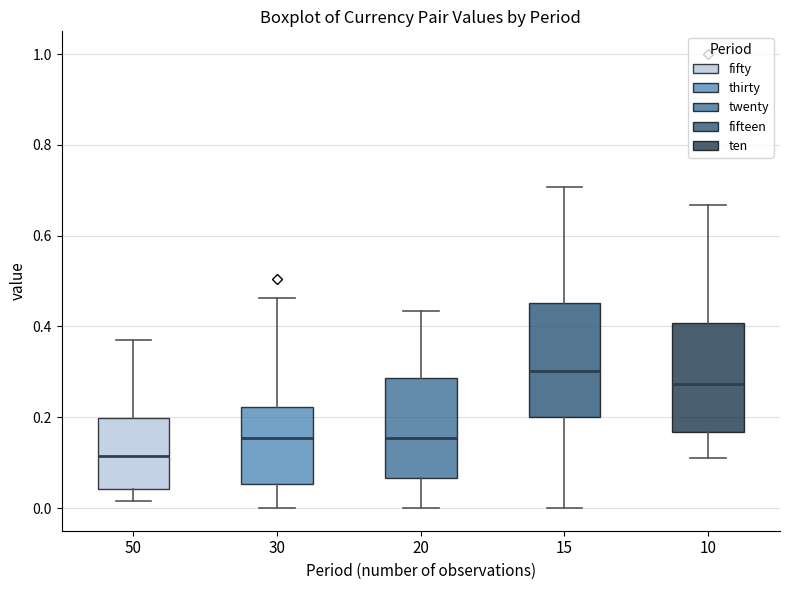

Where does the median line of the box at x = 30 sit on the y-axis? The values are not printed on the chart, so give them approximately, as read against the axis.

0.16